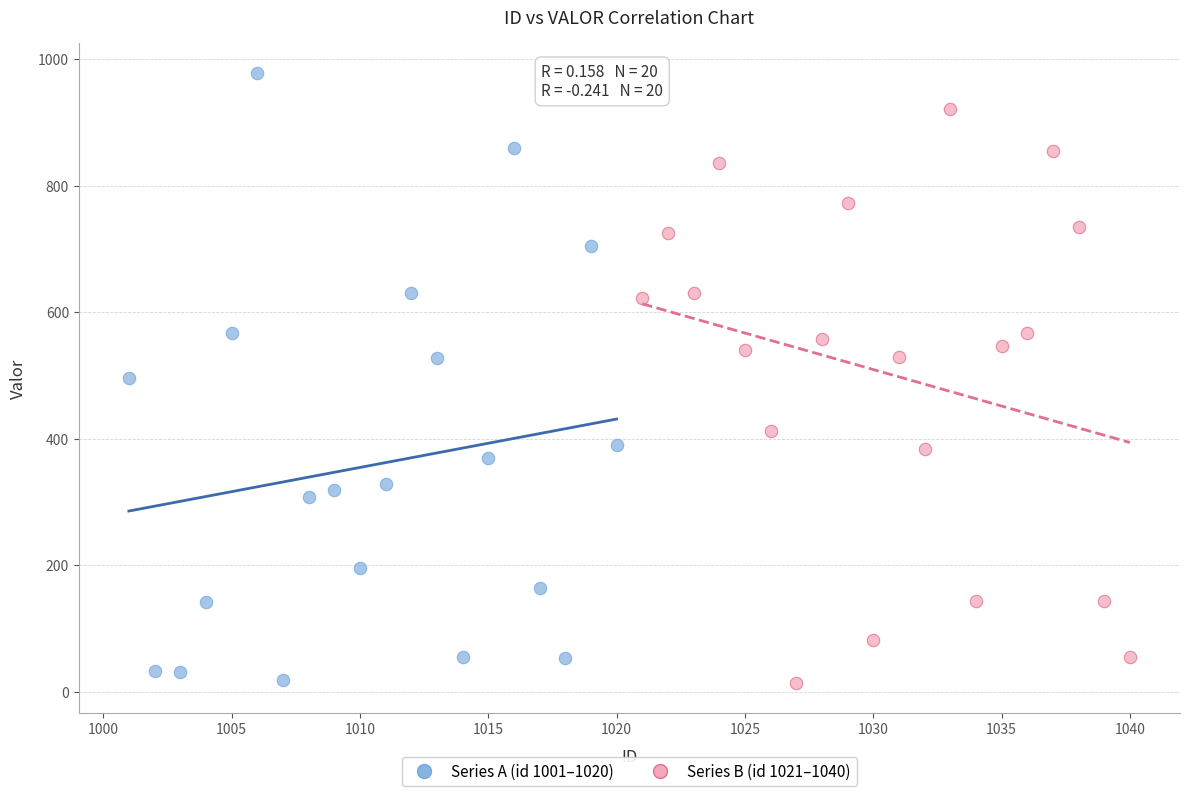

Which series has the largest Y range (max minus min)?

Series A (id 1001–1020)